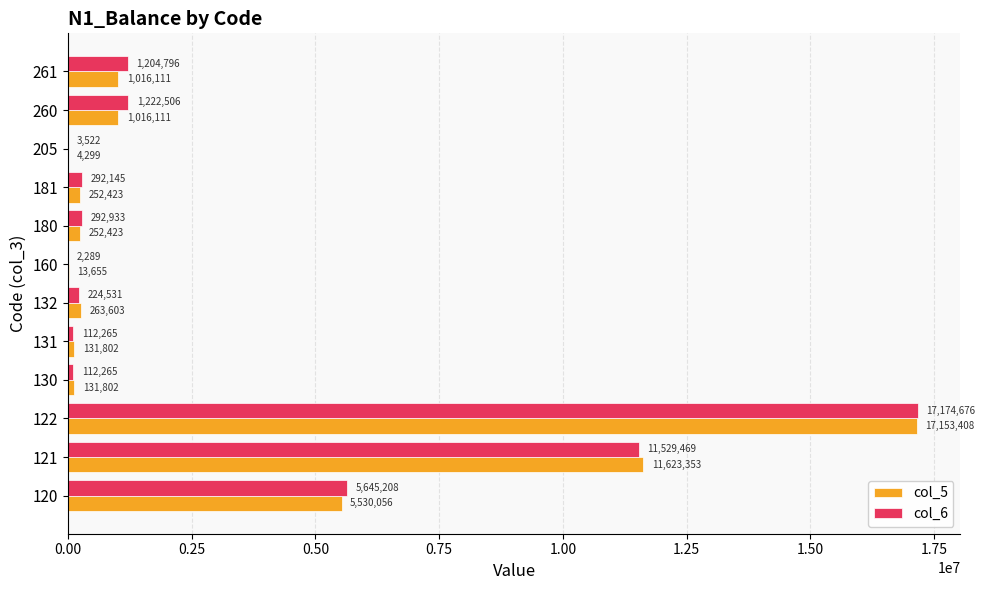

The value of col_5 at 122 is 23655851.6. True or false?

False